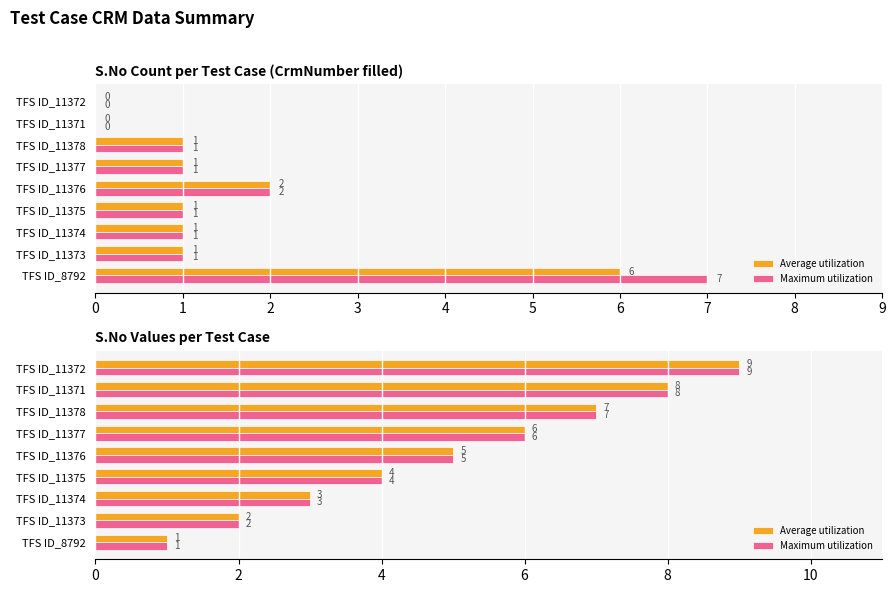

What are all the series names shown in the legend?

Average utilization, Maximum utilization